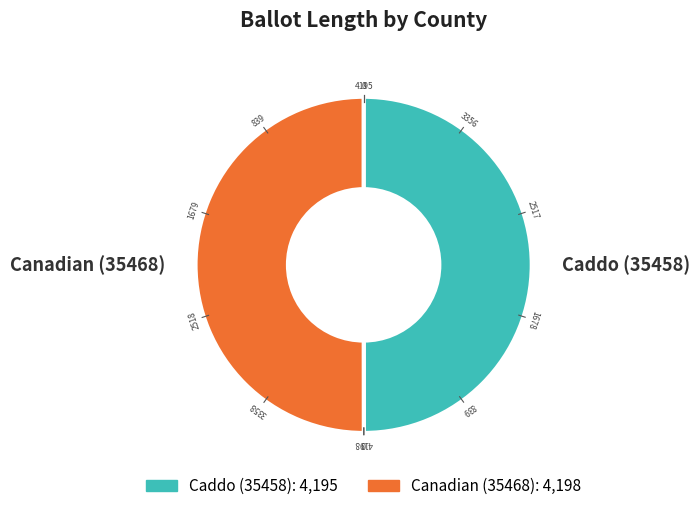

Combined, do Caddo (35458) and Canadian (35468) account for over 50%?

Yes